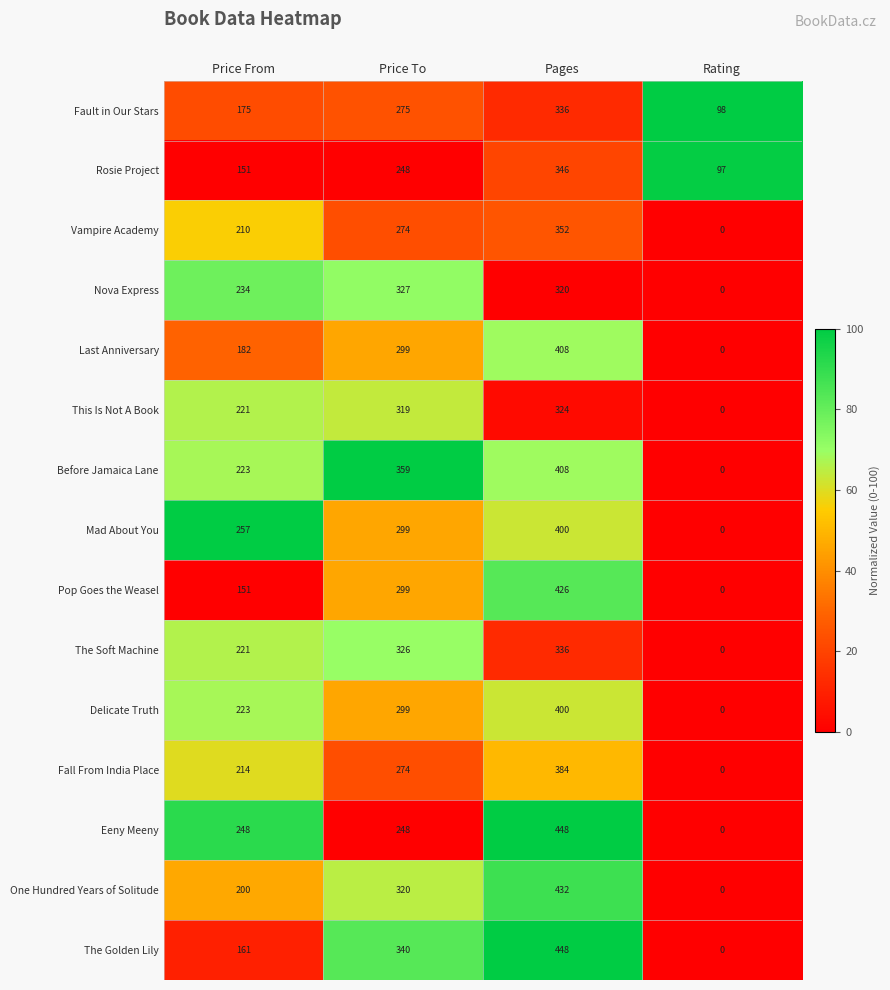

At which label does One Hundred Years of Solitude reach its minimum?

Rating